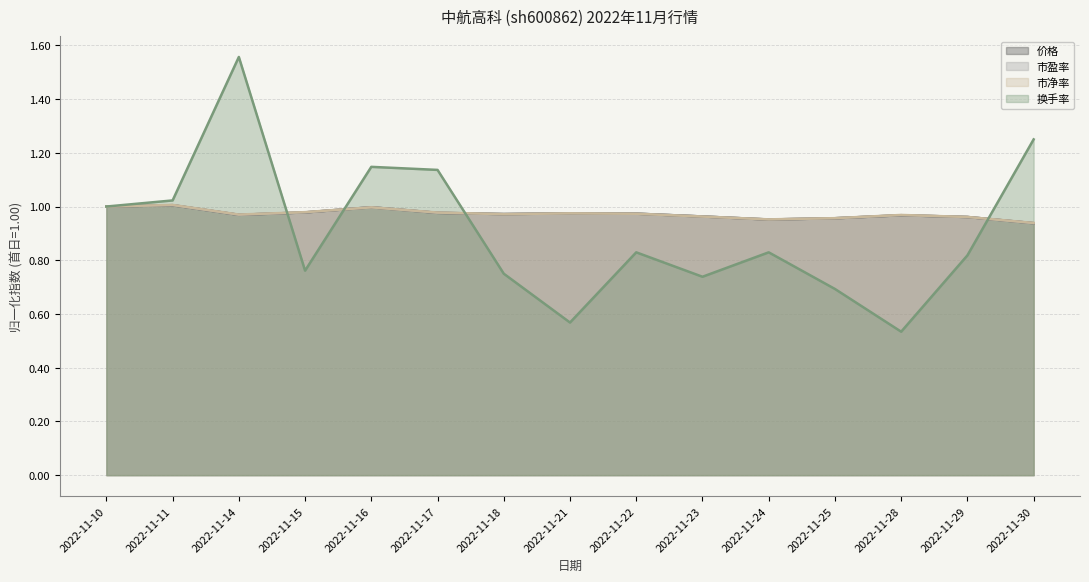

What is the value of the 换手率 point at the 13th from the left?

0.5